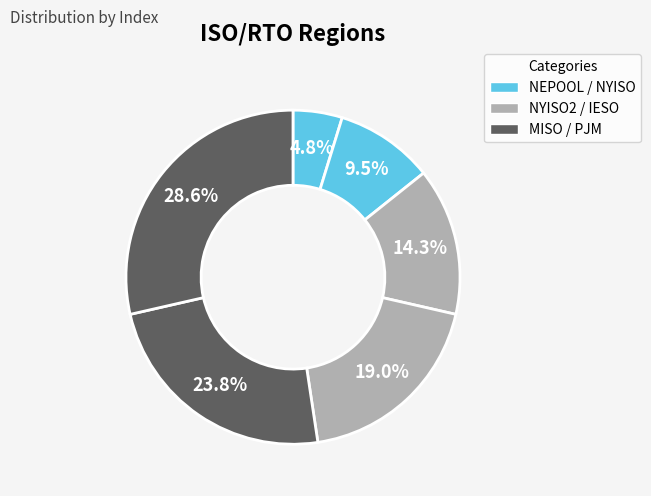

To the nearest percent, what percentage of the pie is NEPOOL?

5%